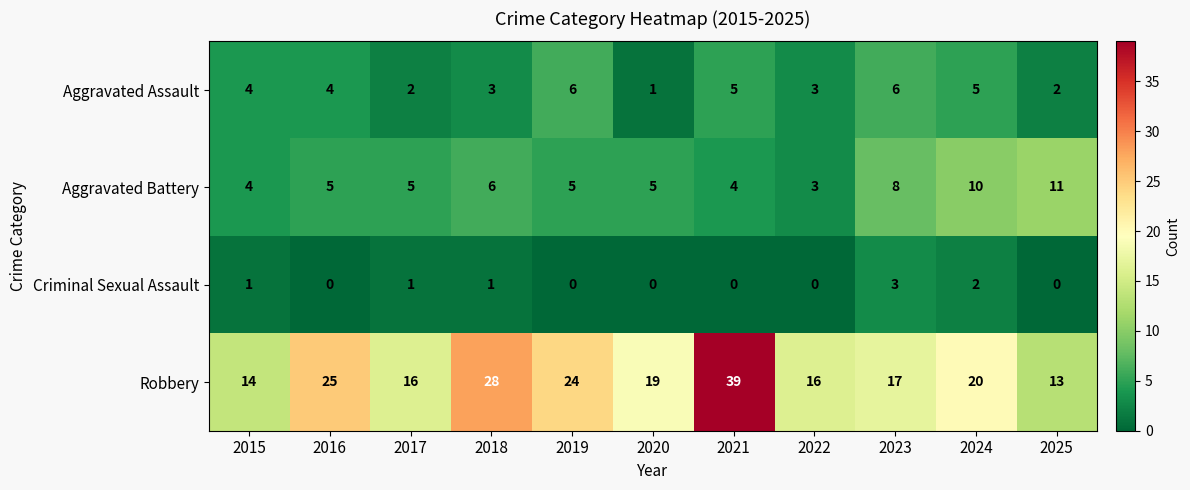

Which series has the largest total across all categories?

Robbery